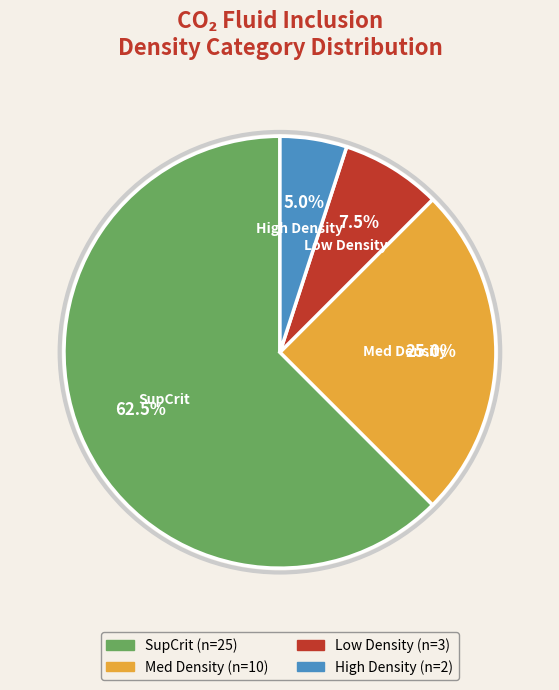

Does any single category account for the majority?

Yes